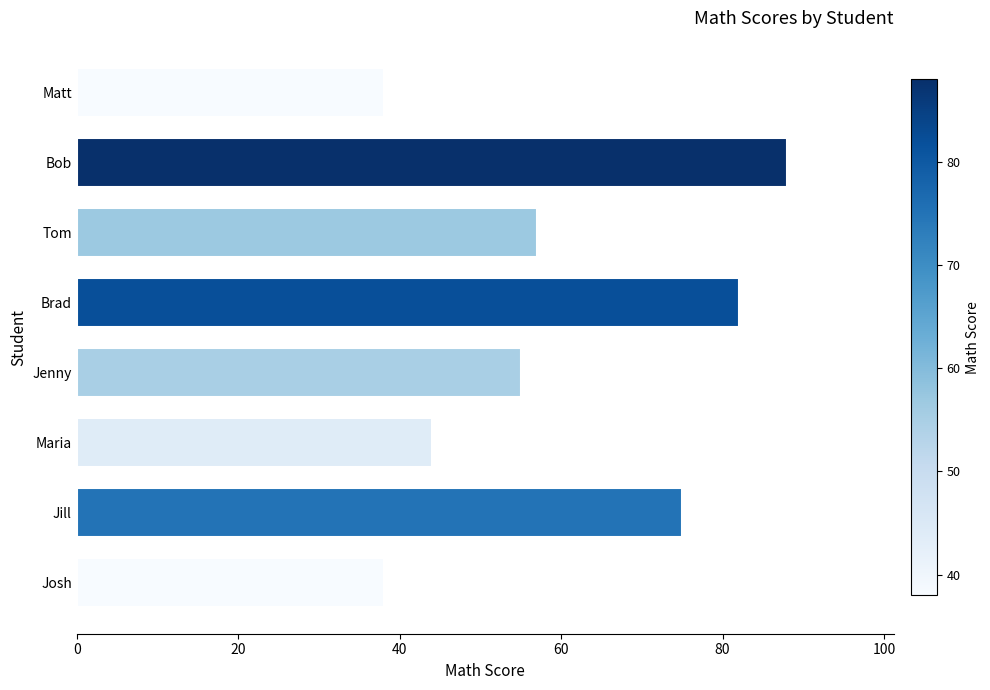

True or false: the data shows 57 at Tom.

True